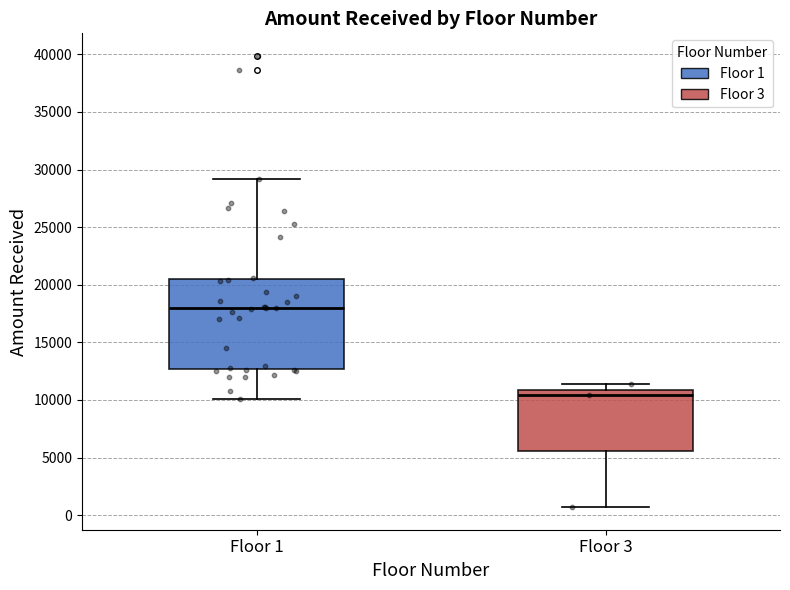

Which box is the tallest, from its lower edge to its upper edge?

Floor 1